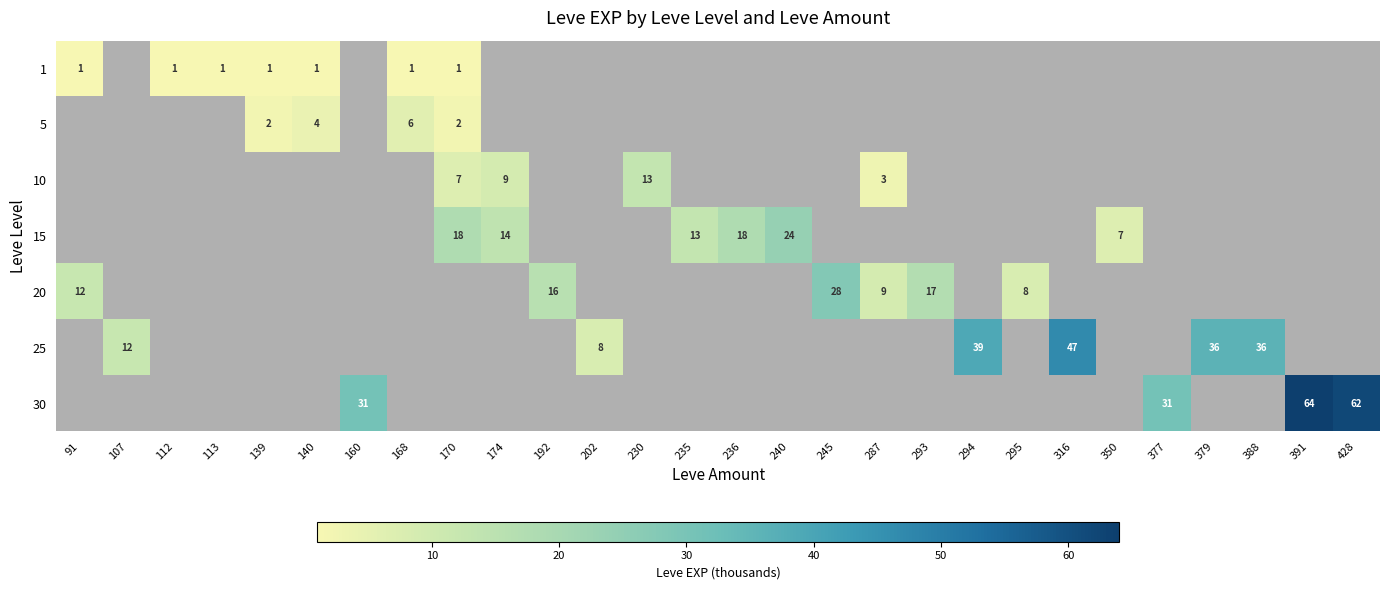

The value of 15 at 170 is 12. True or false?

False